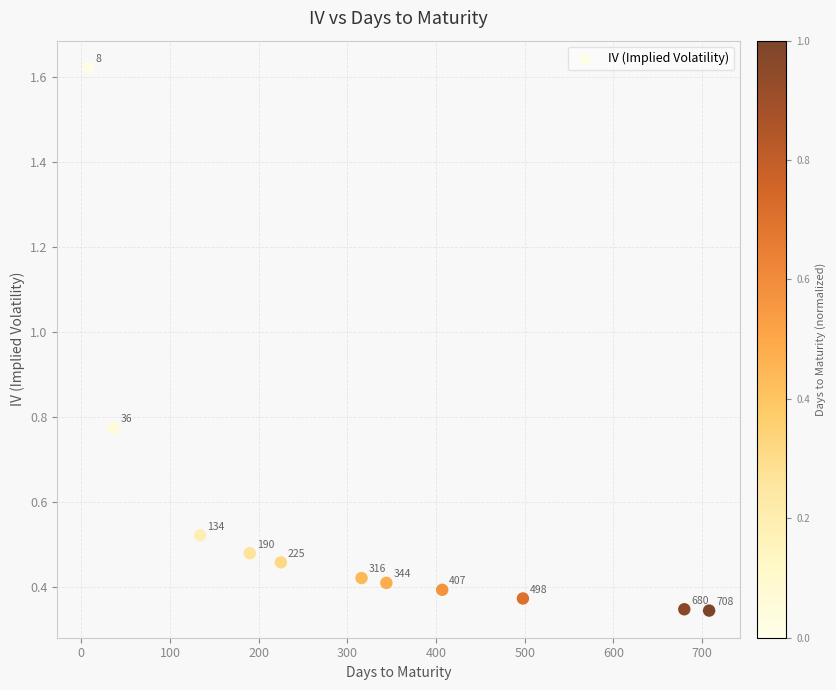

What is the average Y value?

0.6